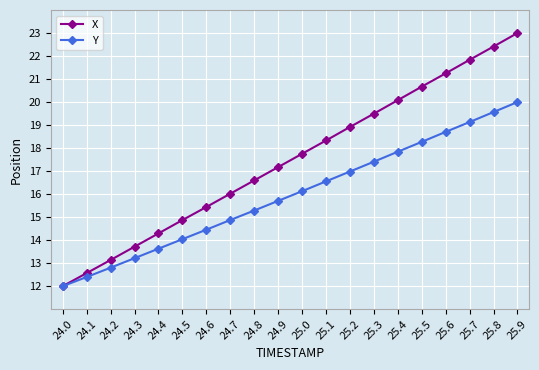

What is the sum of the X values at 24.7 and 25.2?

34.9